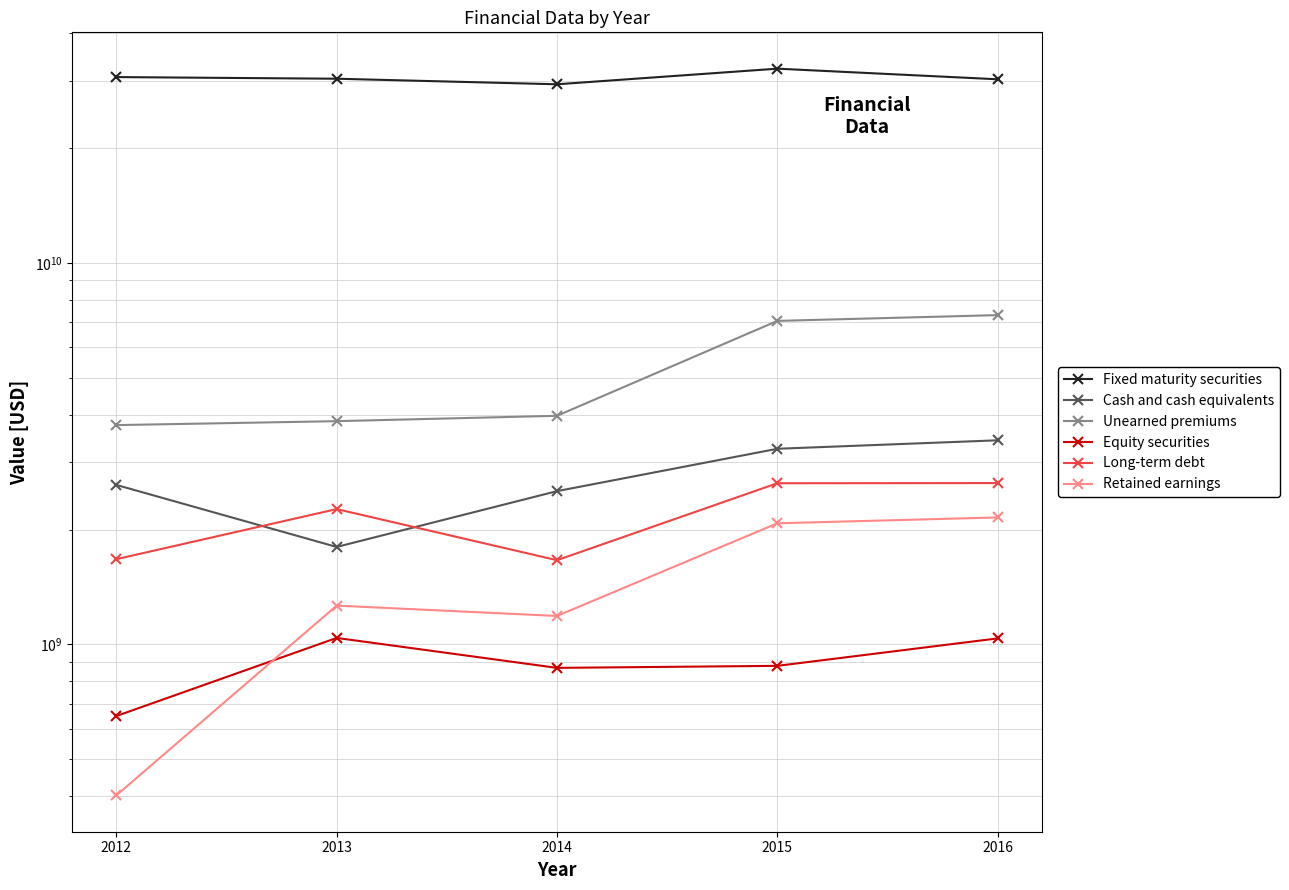

What is the difference between the Unearned premiums values at 2014 and 2016?

3319896000